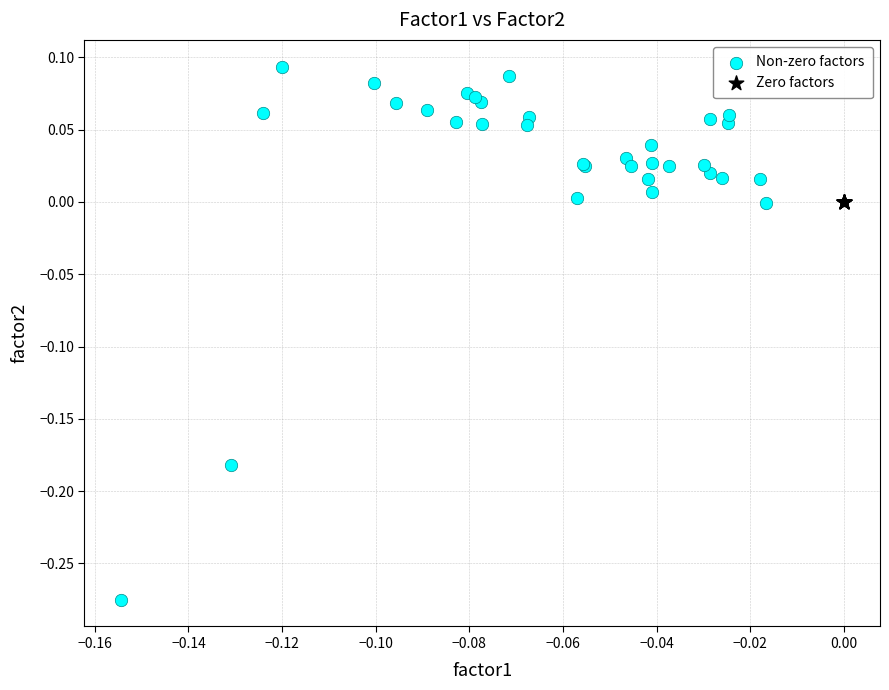

Which series reaches the maximum Y coordinate?

Non-zero factors